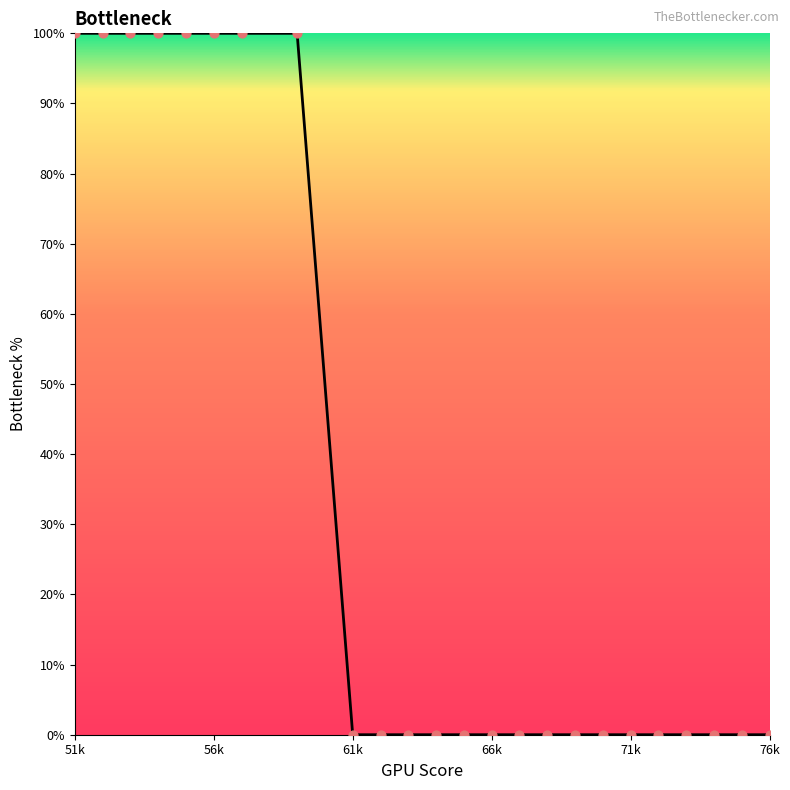

What is the greatest value displayed?

100